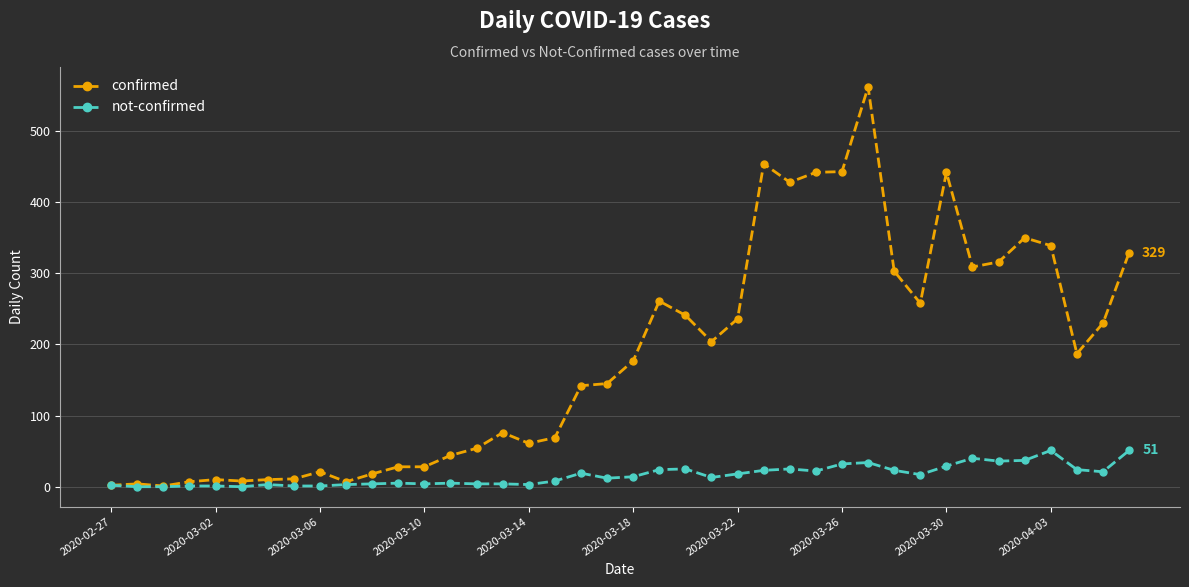

What is the average value of the not-confirmed series?

16